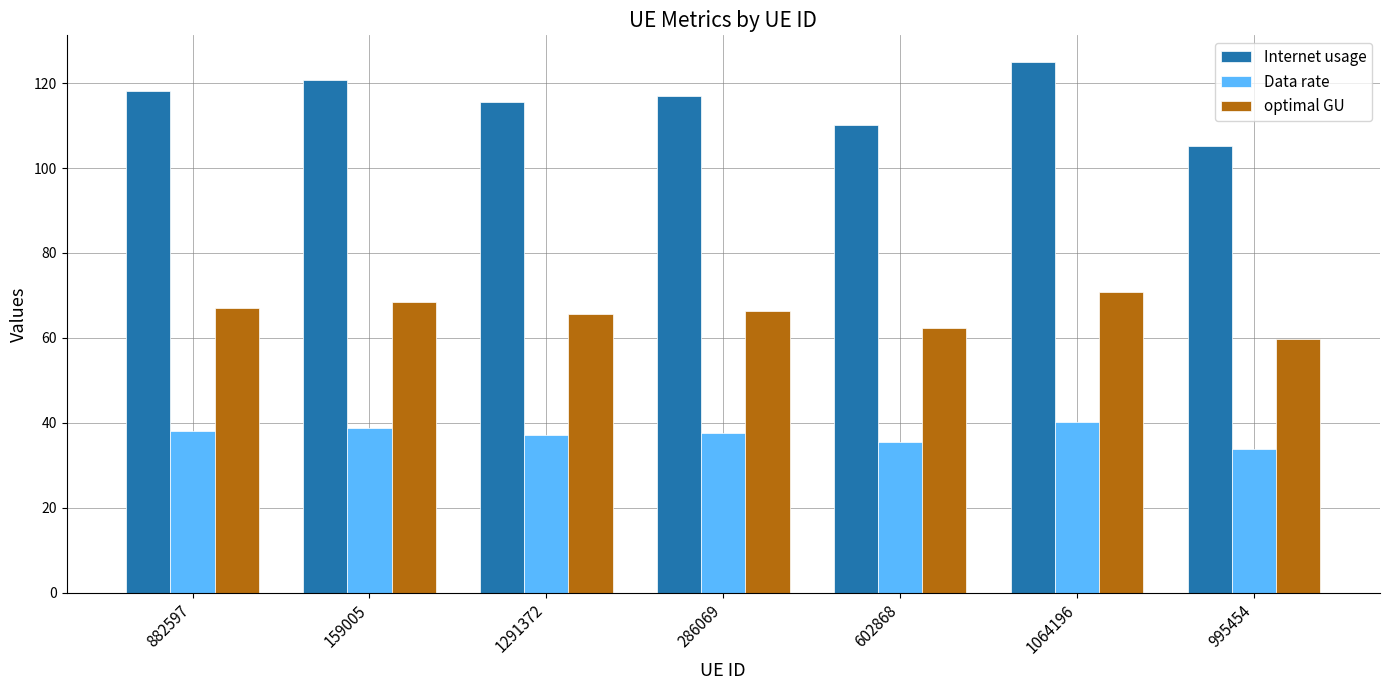

What is the sum of the optimal GU values at 882597 and 159005?

135.5